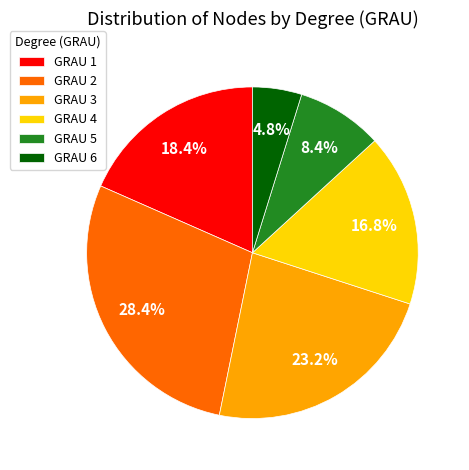

What percentage do GRAU 2 and GRAU 6 together represent?

33.2%